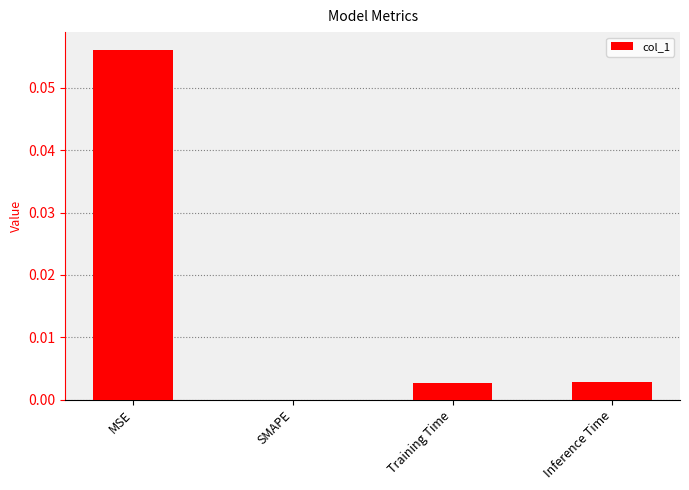

Between MSE and SMAPE, which is larger?

MSE